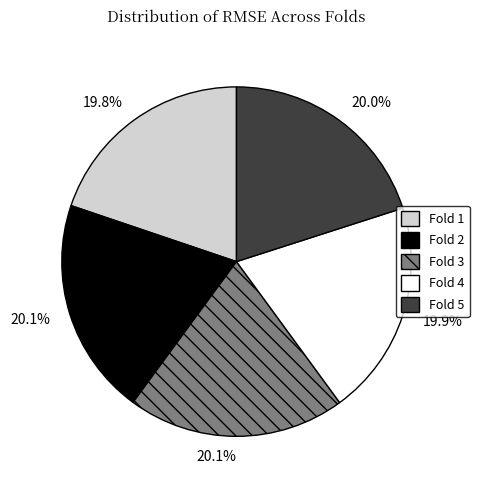

Is there a majority slice in this chart?

No